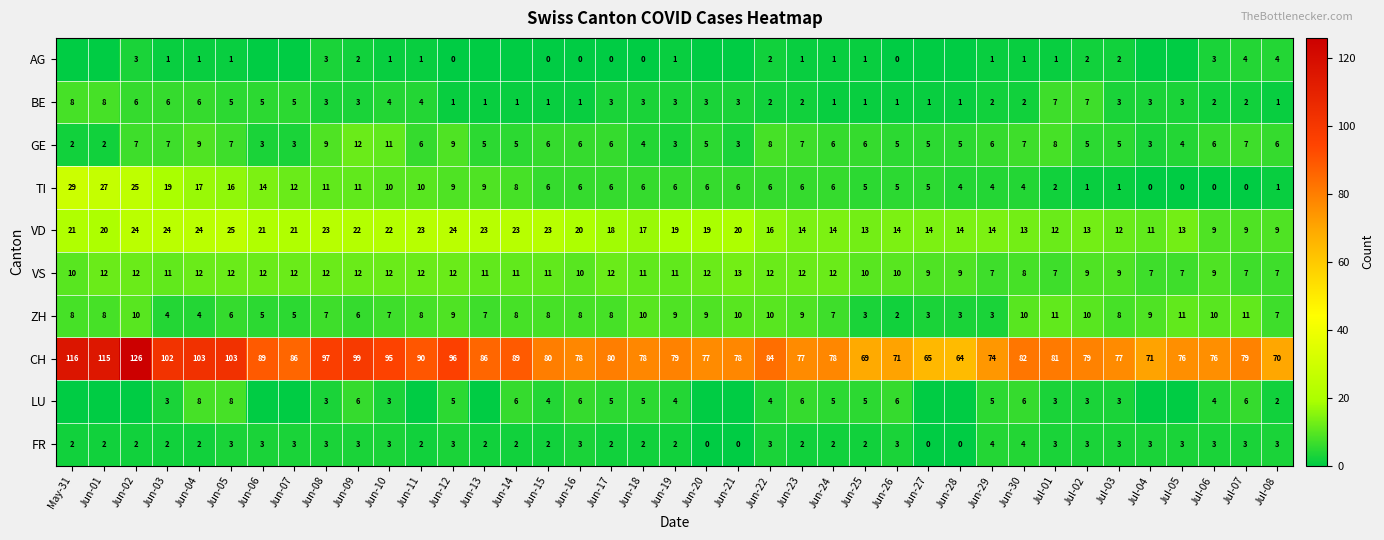

What is the spread (max minus min) of values at Jun-22?

82